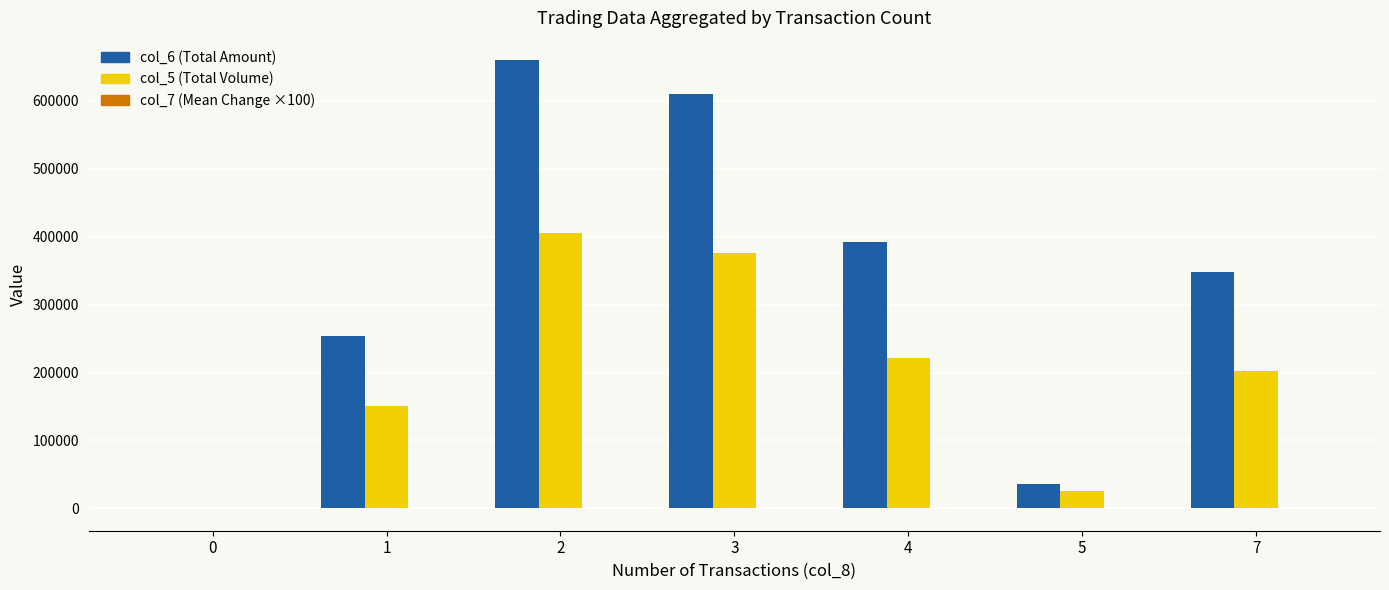

How many groups of bars are there?

7